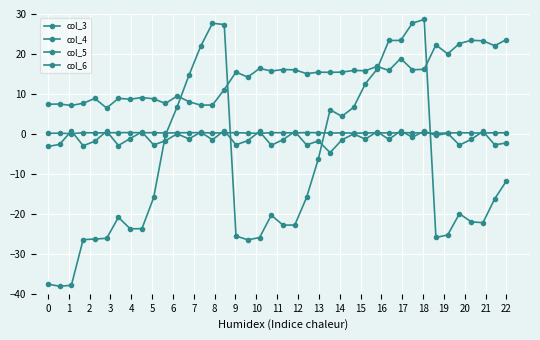

What is the lowest value of the col_5 series?

-4.7